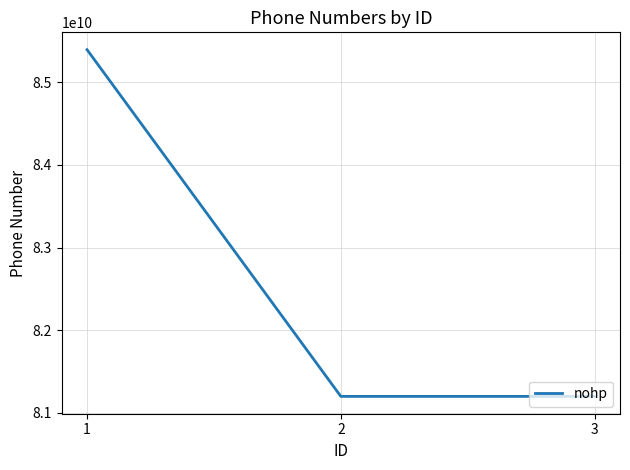

What is the greatest value displayed?

85392019252